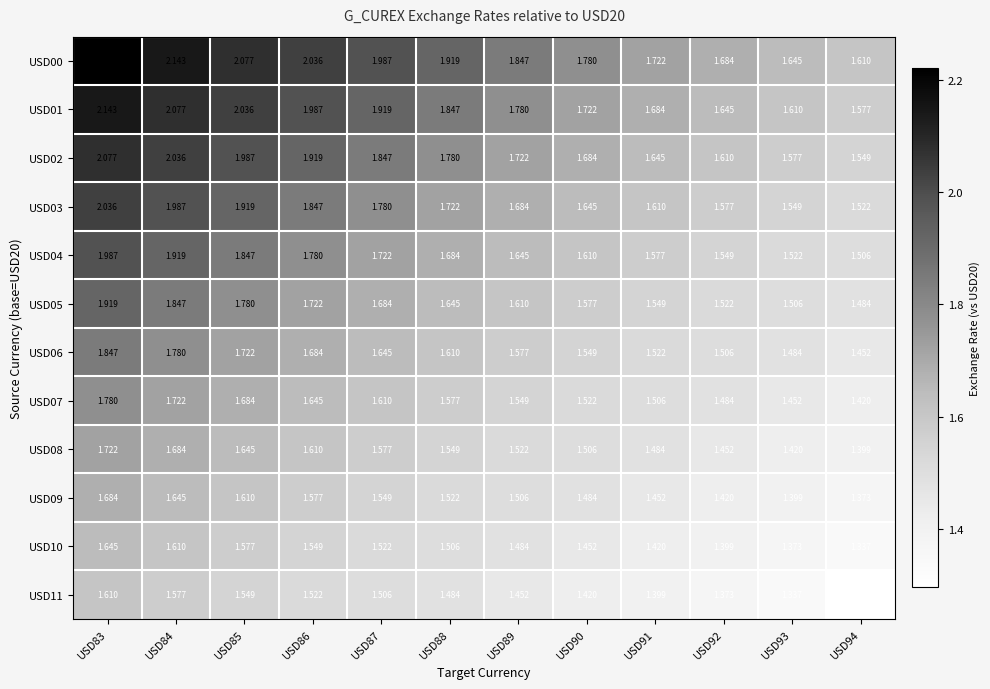

Is the value of USD11 at USD86 greater than the value of USD06 at USD84?

No